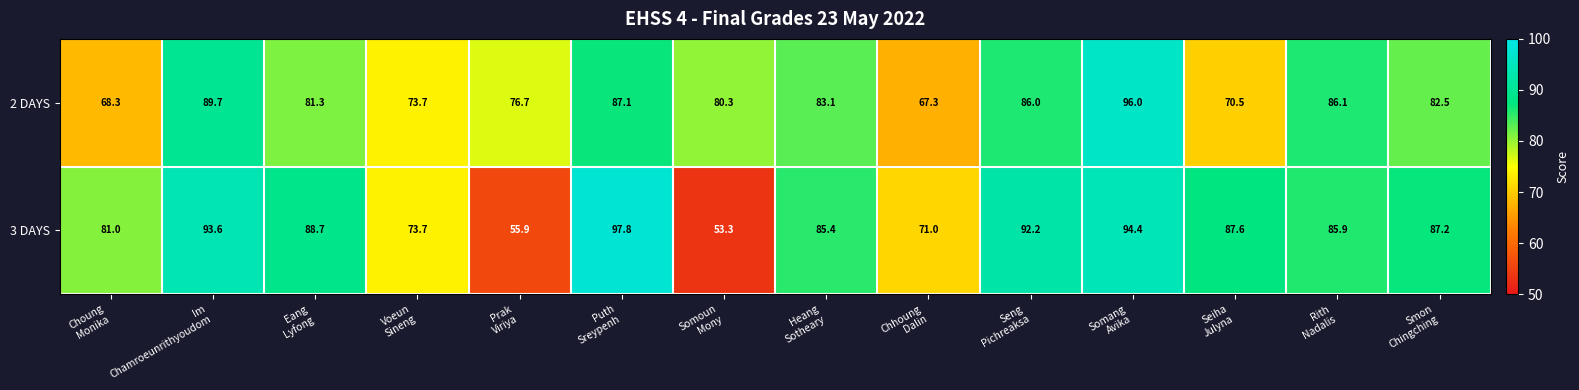

How many series are shown in this chart?

2